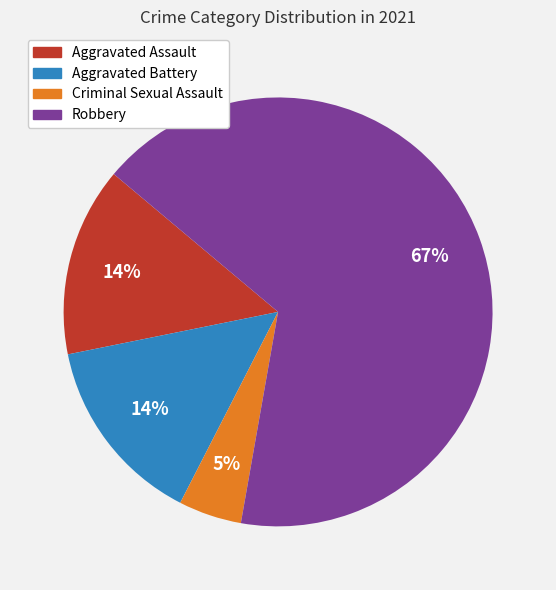

Is the sum of Aggravated Assault and Aggravated Battery greater than half?

No